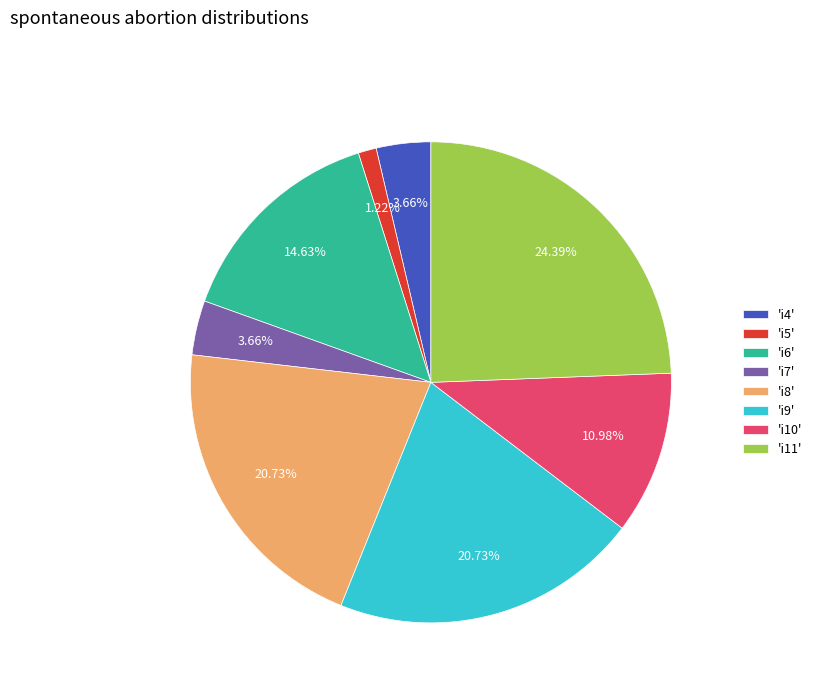

Which slice is the smallest?

'i5'